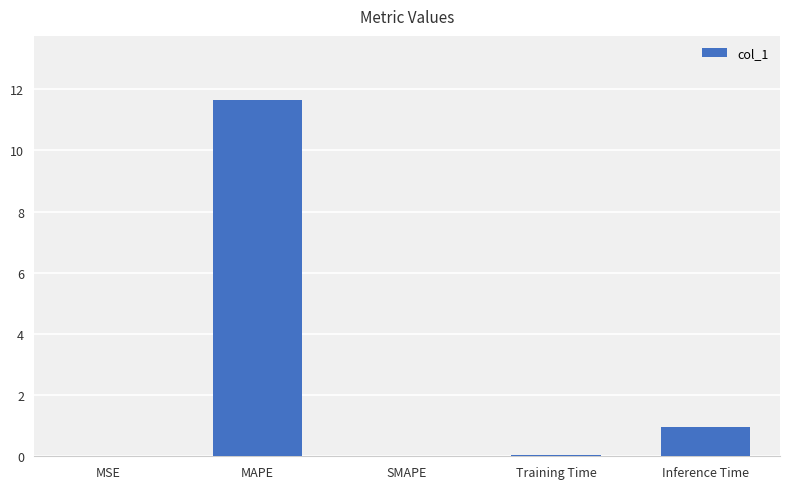

Is it true that the value at MSE is 0.0?

True